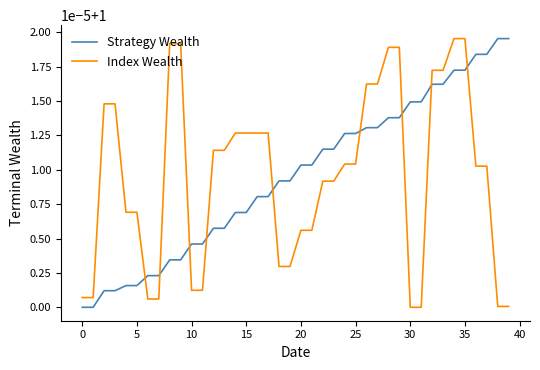

Reading right to left, transcribe all the data shown in this chart.

Strategy Wealth: 1.0	1.0	1.0	1.0	1.0	1.0	1.0	1.0	1.0	1.0	1.0	1.0	1.0	1.0	1.0	1.0	1.0	1.0	1.0	1.0	1.0	1.0	1.0	1.0	1.0	1.0	1.0	1.0	1.0	1.0	1.0	1.0	1.0	1.0	1.0	1.0	1.0	1.0	1.0	1.0
Index Wealth: 1.0	1.0	1.0	1.0	1.0	1.0	1.0	1.0	1.0	1.0	1.0	1.0	1.0	1.0	1.0	1.0	1.0	1.0	1.0	1.0	1.0	1.0	1.0	1.0	1.0	1.0	1.0	1.0	1.0	1.0	1.0	1.0	1.0	1.0	1.0	1.0	1.0	1.0	1.0	1.0